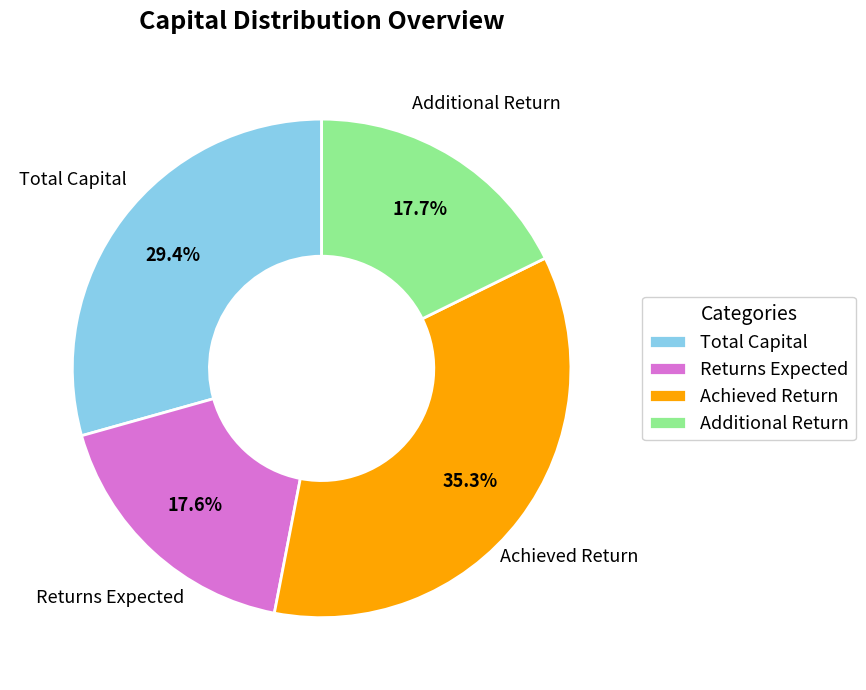

Which category has the biggest portion of the pie?

Achieved Return